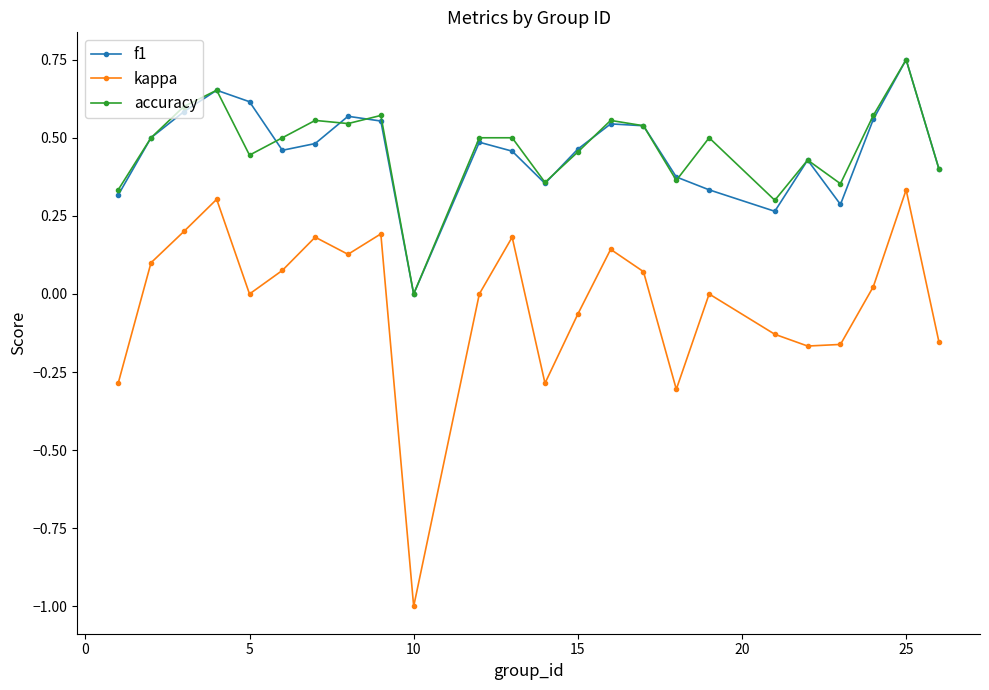

True or false: accuracy and kappa cross at least once.

False